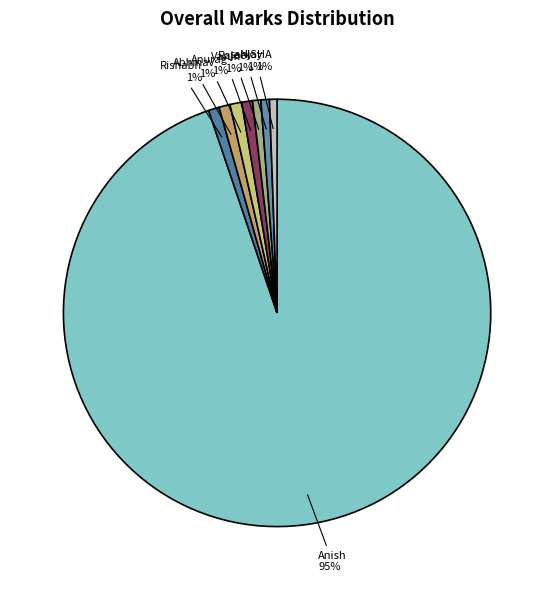

True or false: Rishabh accounts for 1% of the total.

True